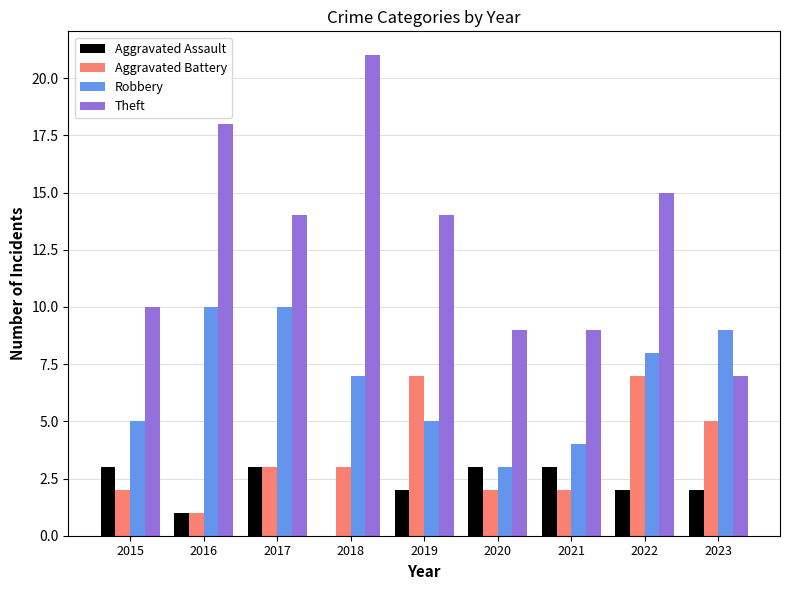

At which label does Theft first exceed 14?

2016